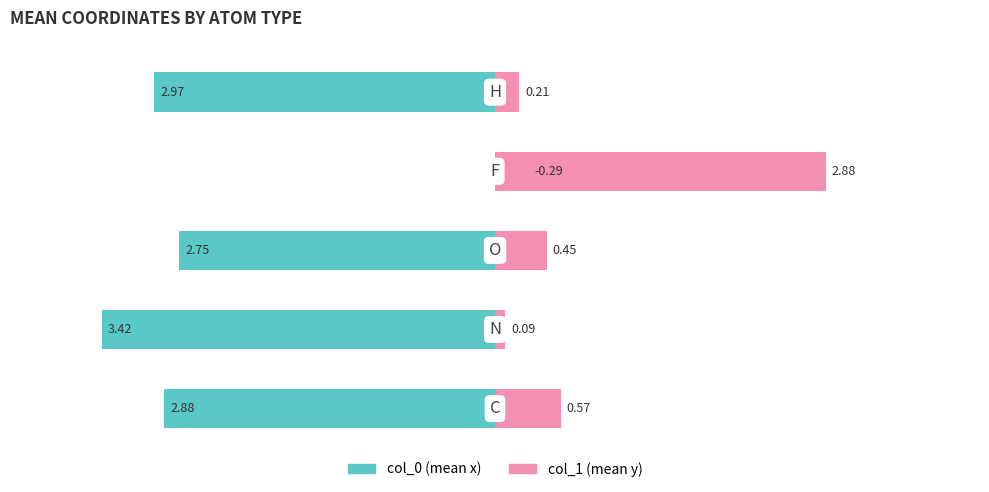

What is the sum of all col_1 values?

4.2